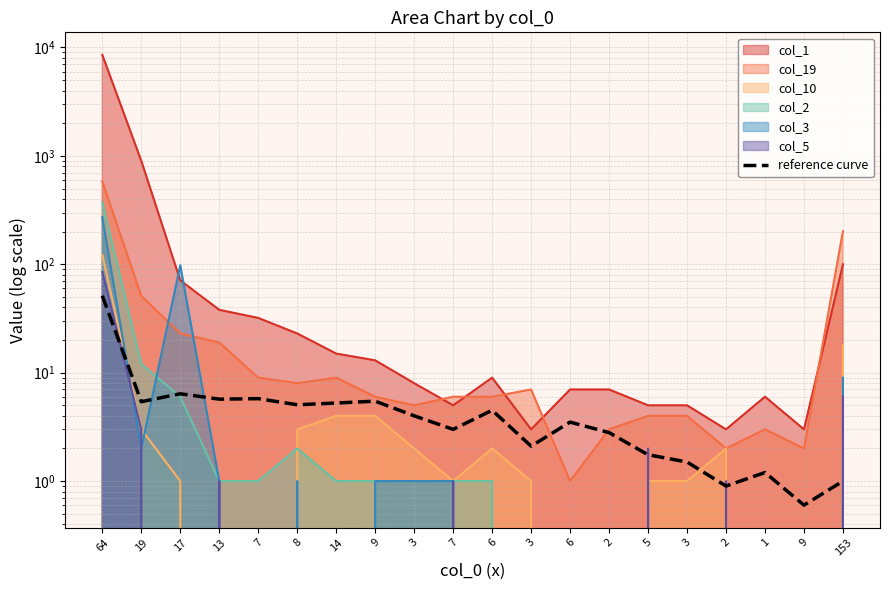

At which category does the chart reach its minimum across all series?

9